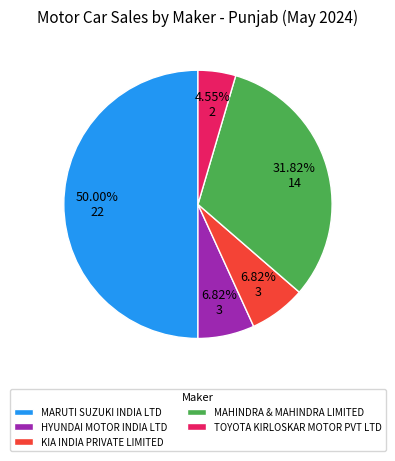

How many segments does this pie chart have?

5